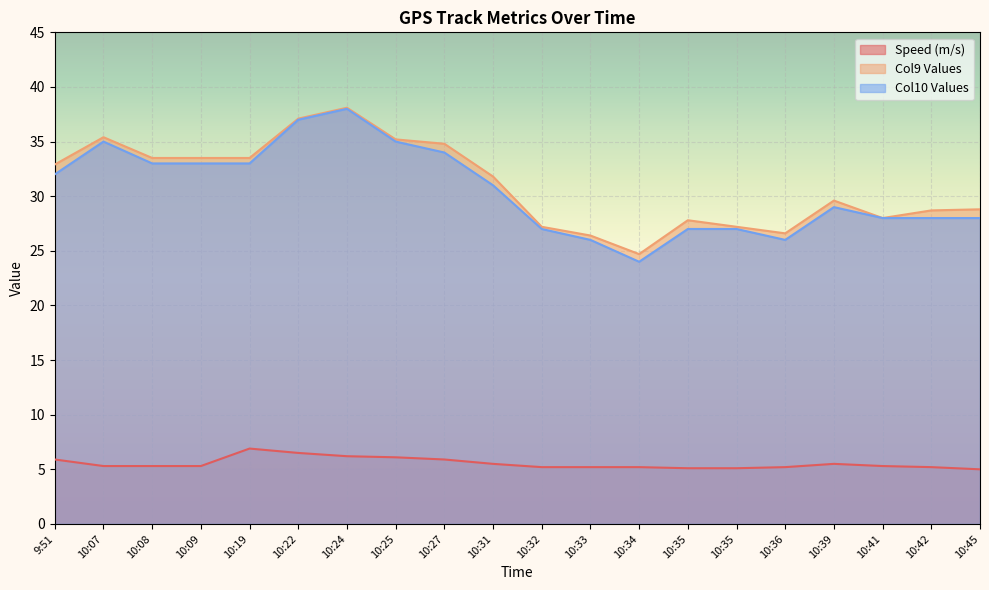

At which label is Speed (m/s) closest to 5?

10:45